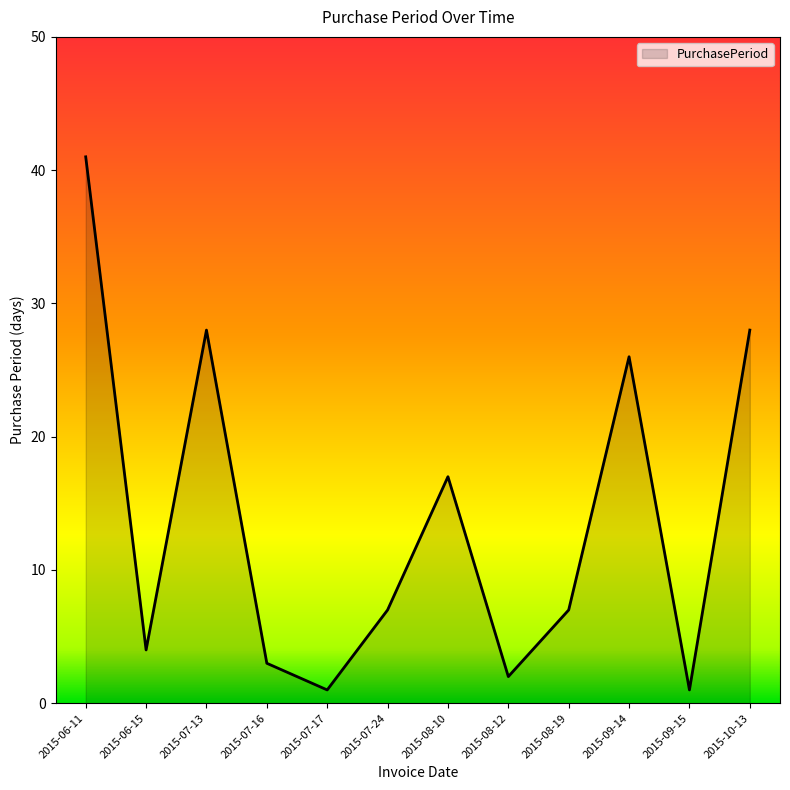

Where is the data nearest to the value 21?

2015-08-10